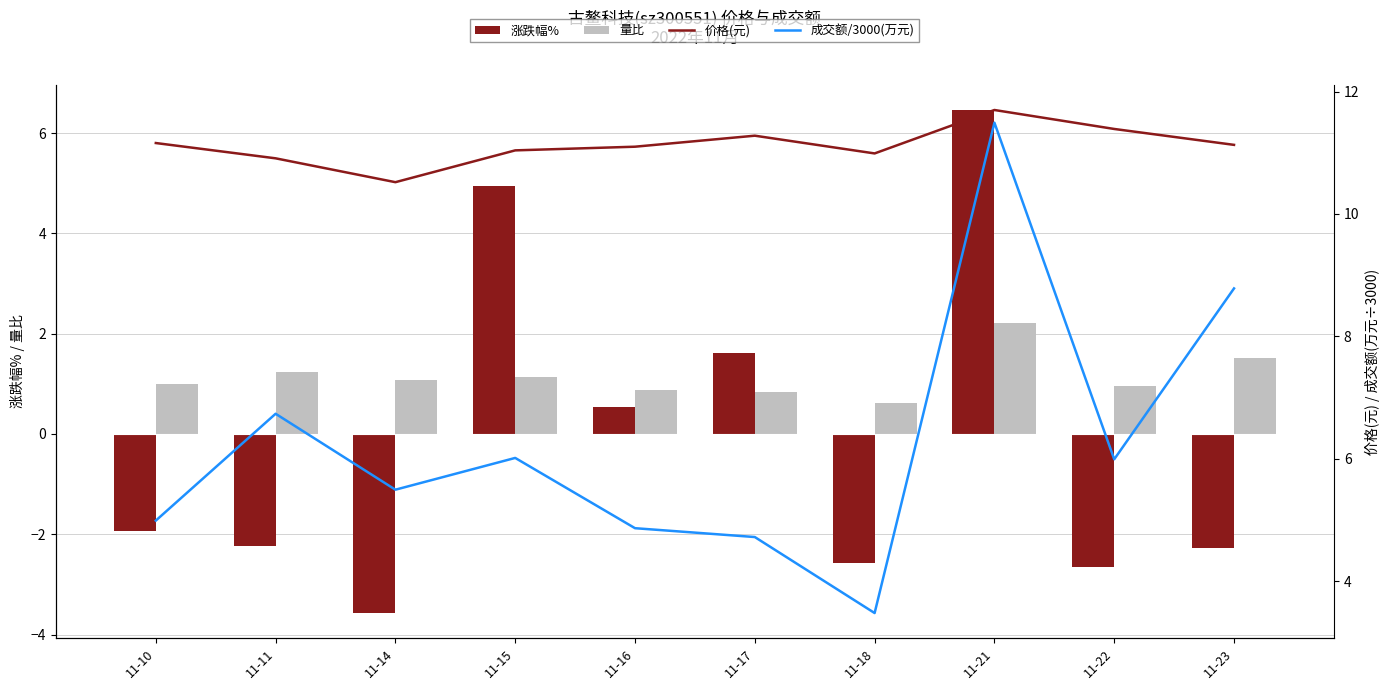

Which series has the largest total across all categories?

价格(元)